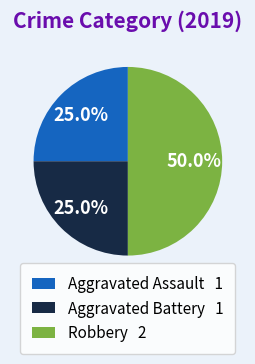

What is the total percentage of Aggravated Battery 1 and Aggravated Assault 1?

50.0%